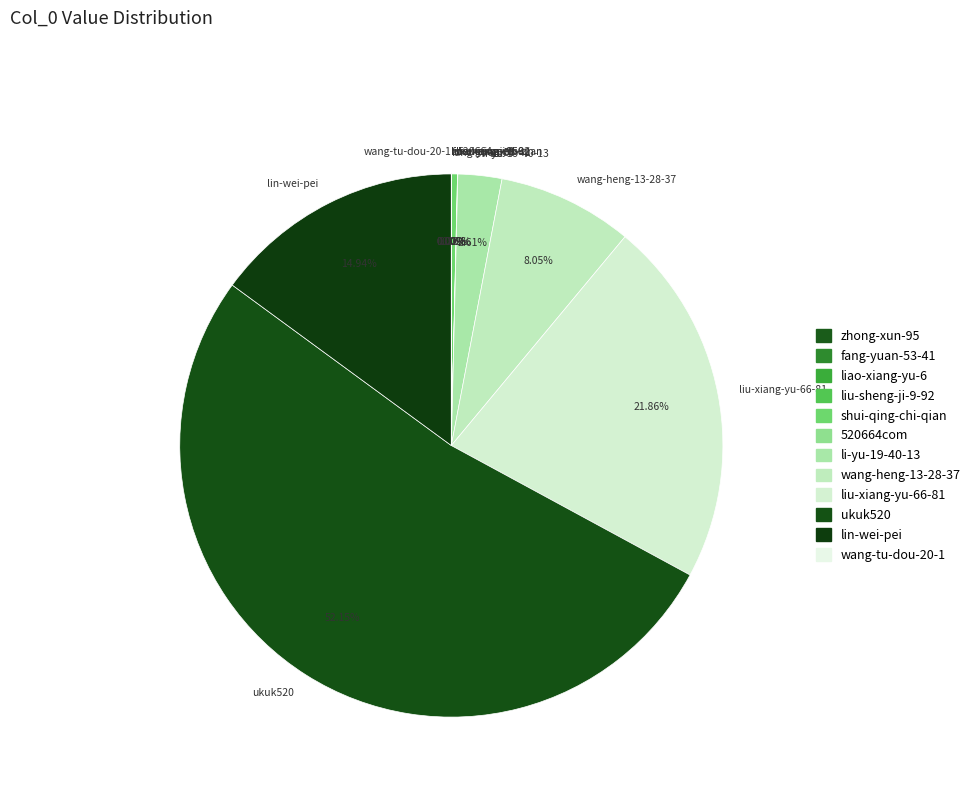

To the nearest percent, what is the difference between the largest and smallest slice percentages?

52%